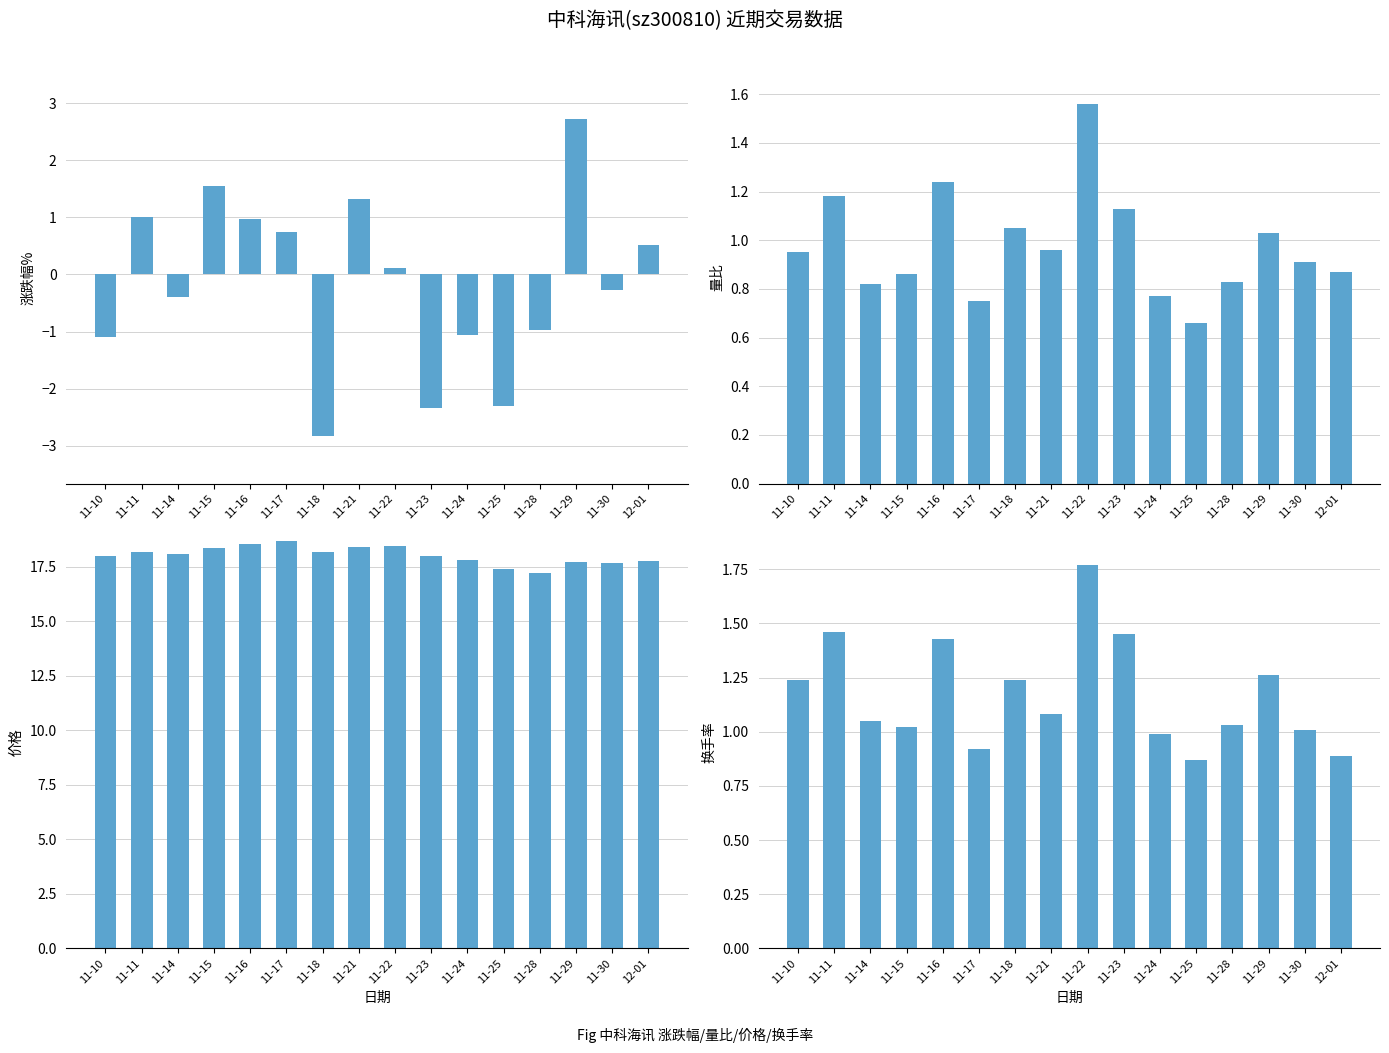

Is it true that 涨跌幅% equals 0.1 at 11-22?

True